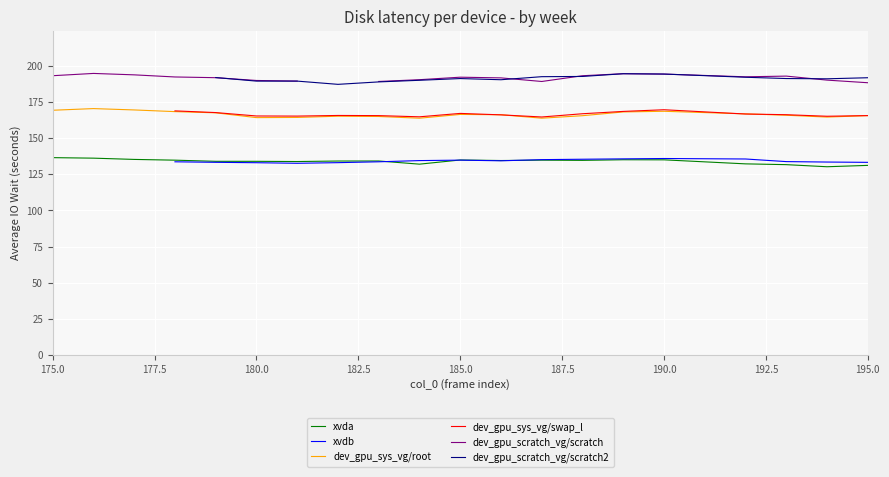

List the series in order of their overall mean, lowest first.

xvda, xvdb, dev_gpu_sys_vg/root, dev_gpu_sys_vg/swap_l, dev_gpu_scratch_vg/scratch, dev_gpu_scratch_vg/scratch2